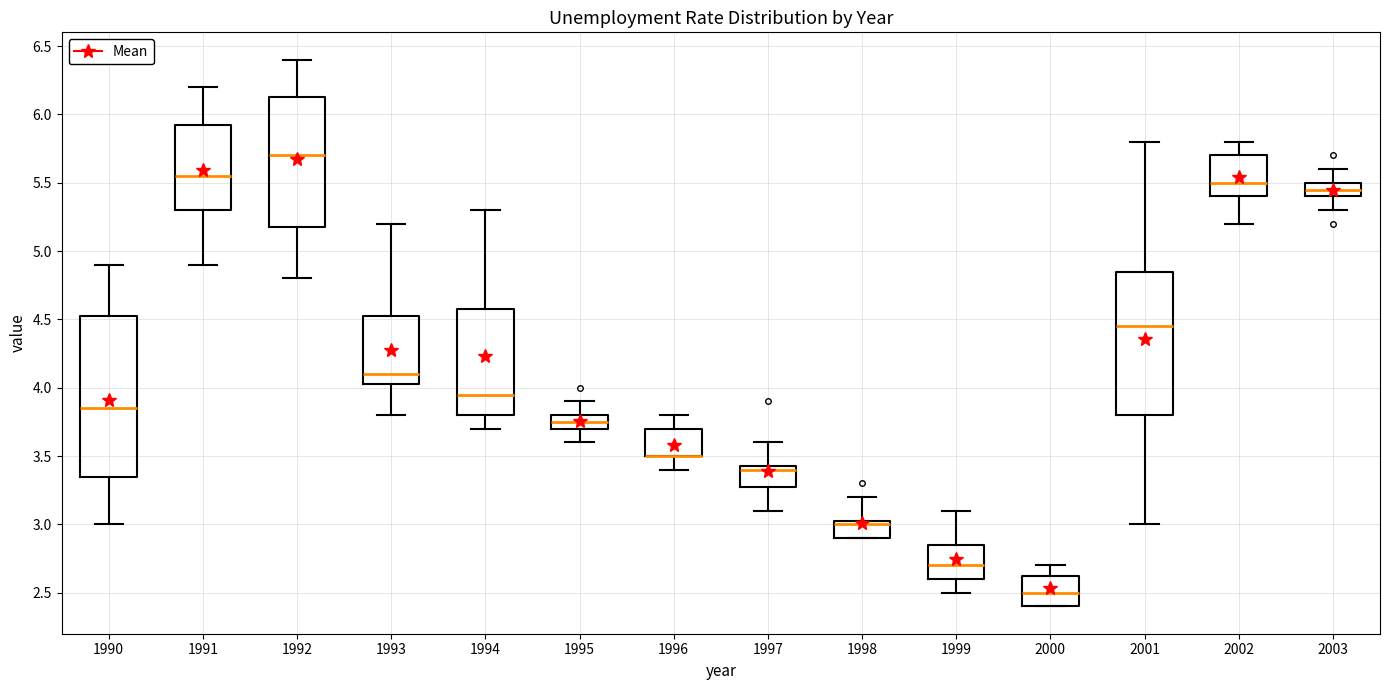

Which box is the tallest, from its lower edge to its upper edge?

1990